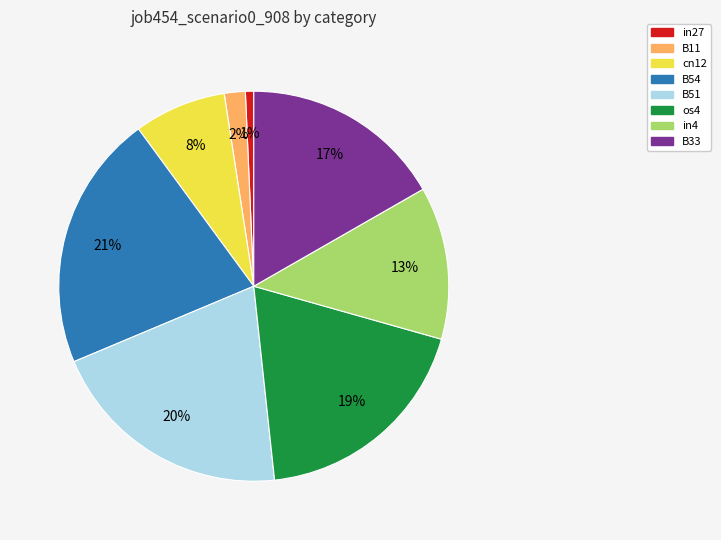

Is there any slice that represents more than half of the pie?

No